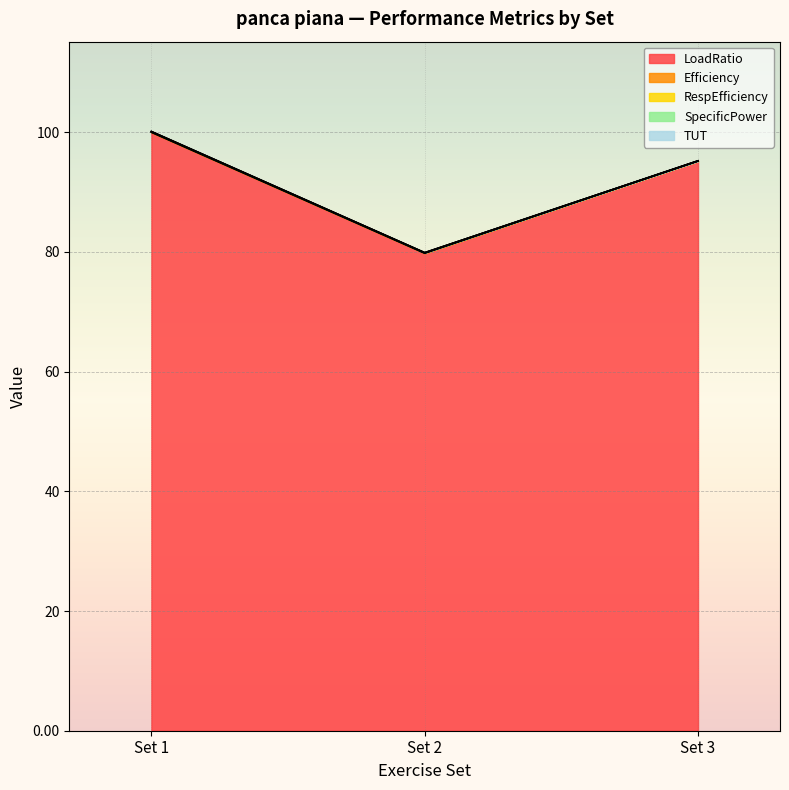

How many data points in SpecificPower are above 0?

2